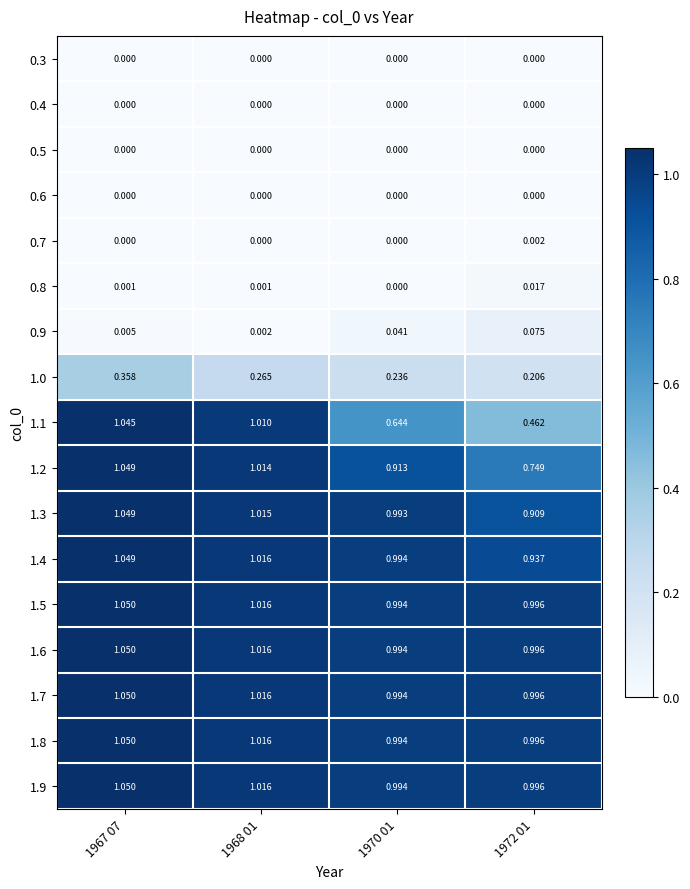

Is the value of 1.2 at 1972 01 greater than the value of 1.5 at 1970 01?

No